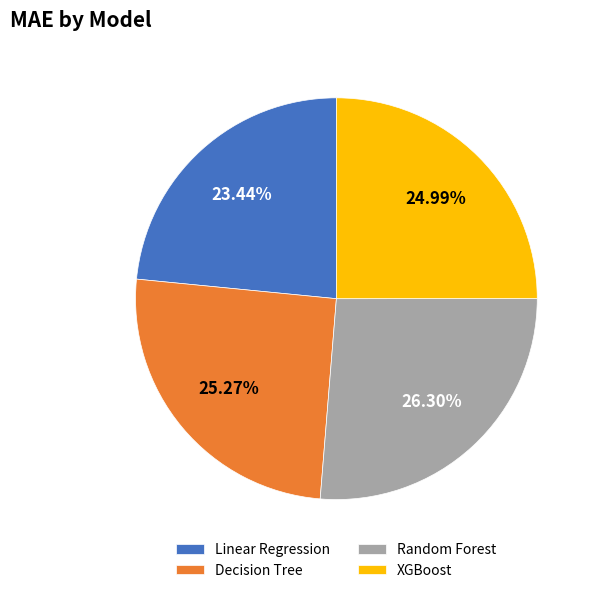

What percentage do Decision Tree and Linear Regression together represent?

48.7%